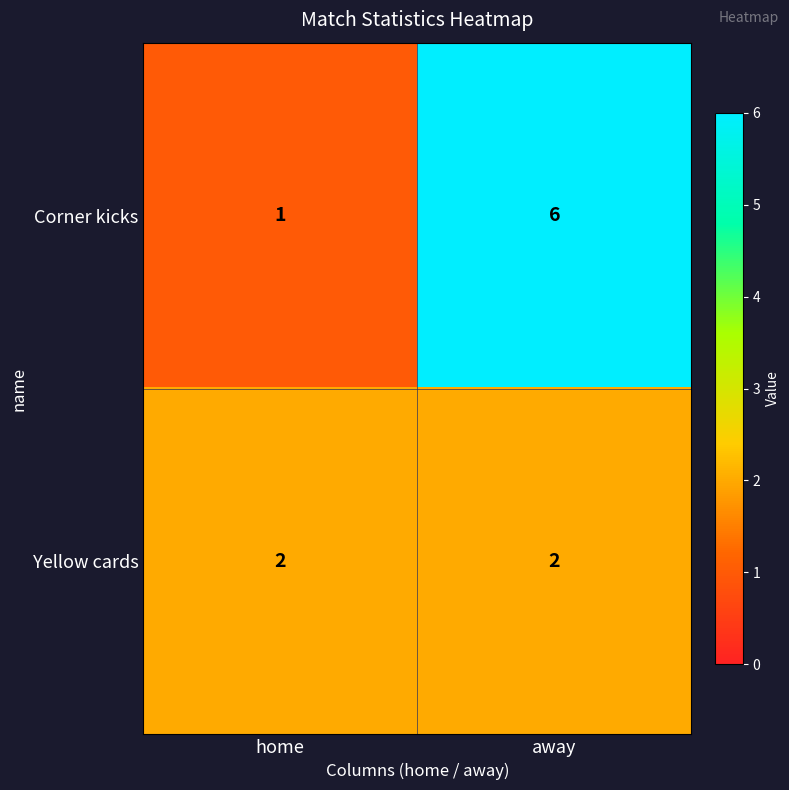

Which series has the widest spread of values?

Corner kicks